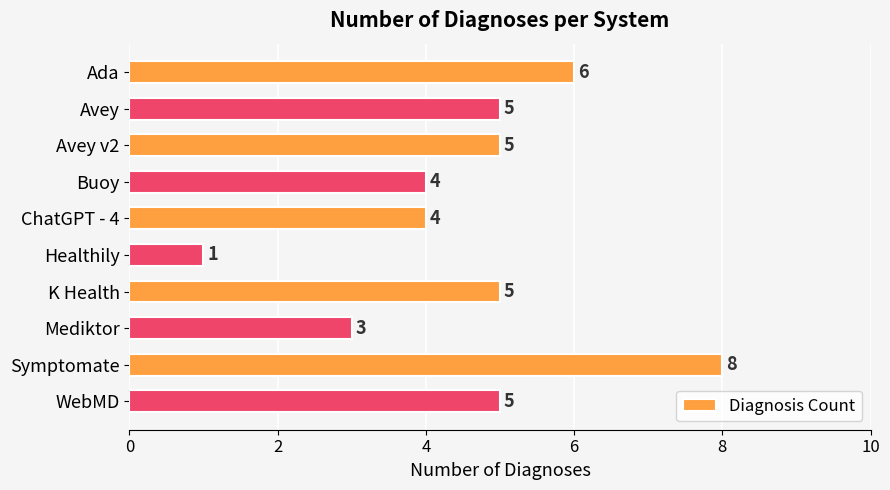

What is the change in value from Avey to Symptomate?

+3